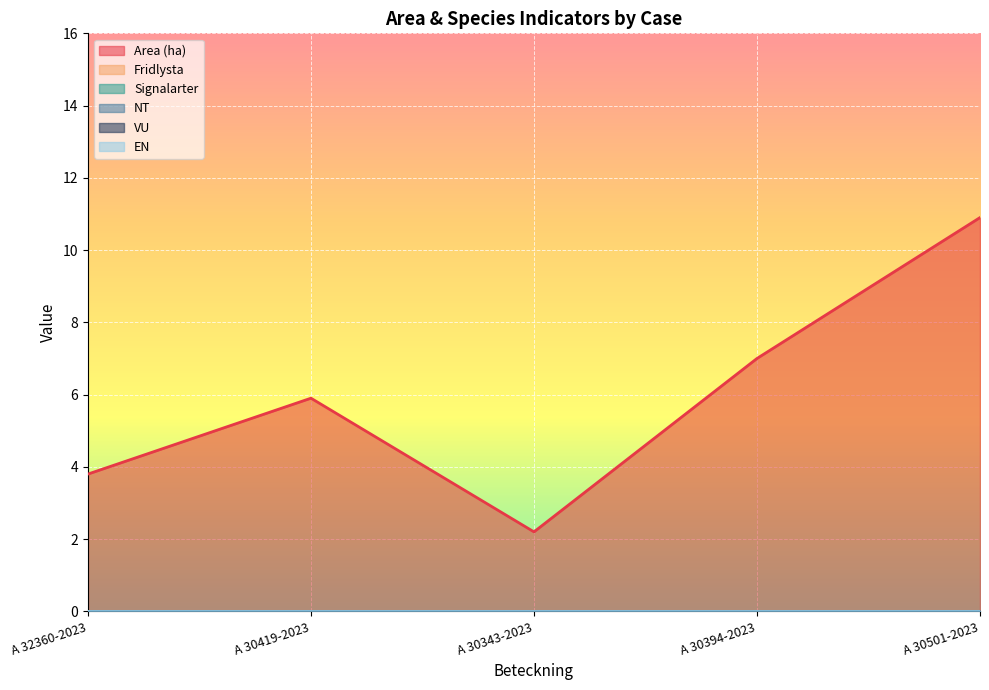

How many lines are shown in the chart?

6